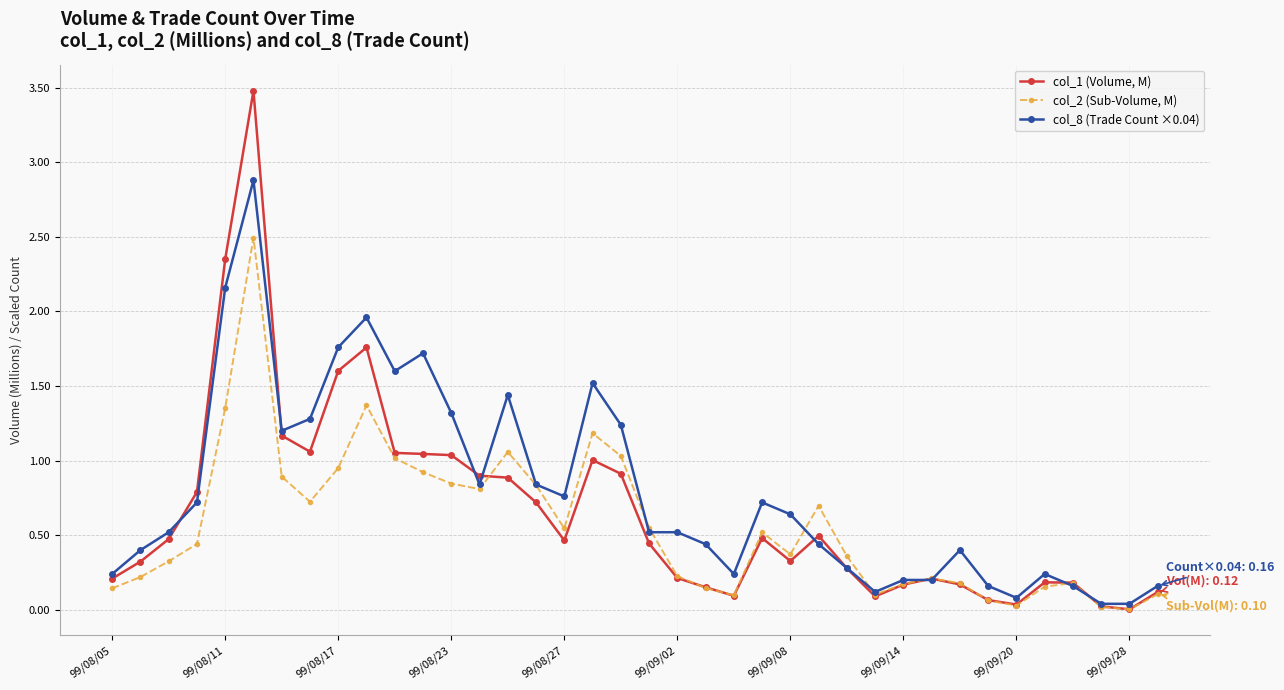

How many lines are shown in the chart?

3